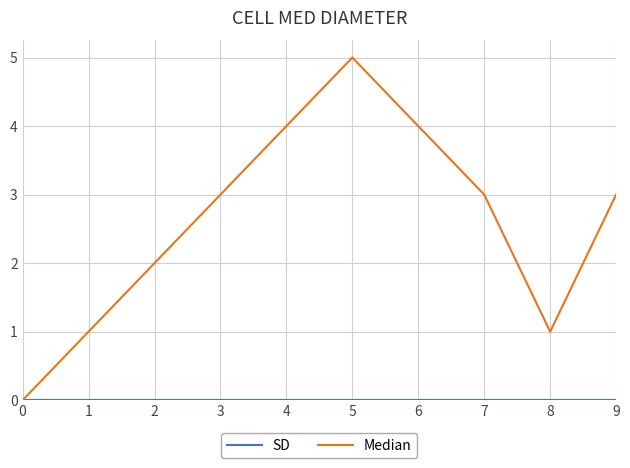

Which series has the largest range (max minus min)?

Median